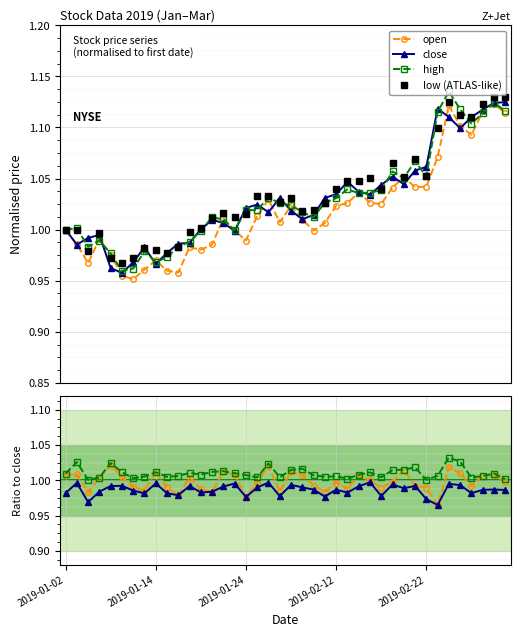

What is the value of the open point at the 34th from the left?

1.0